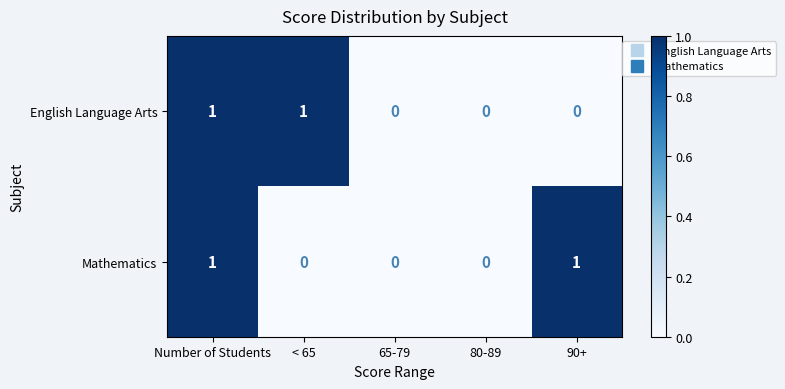

How many English Language Arts values are between 0 and 1?

5